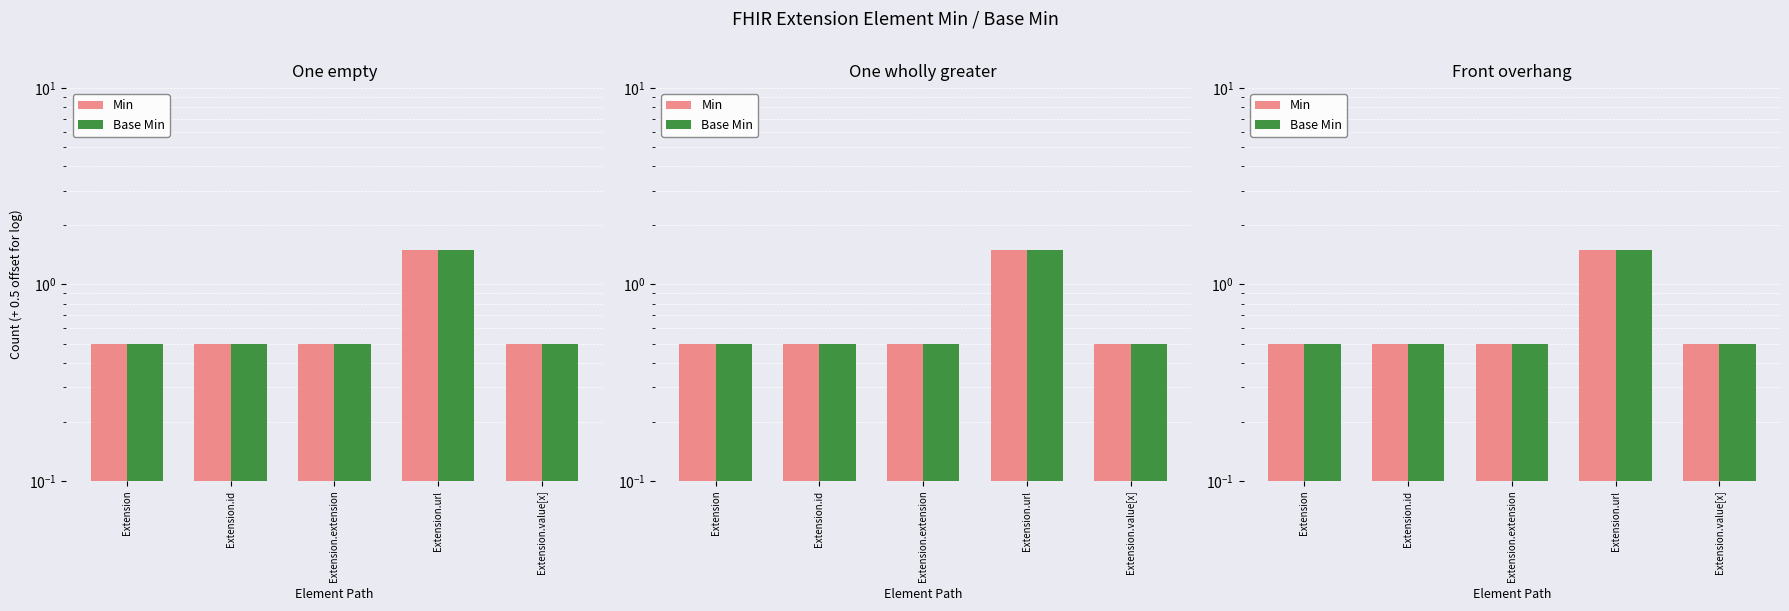

Does the chart contain any negative values?

No